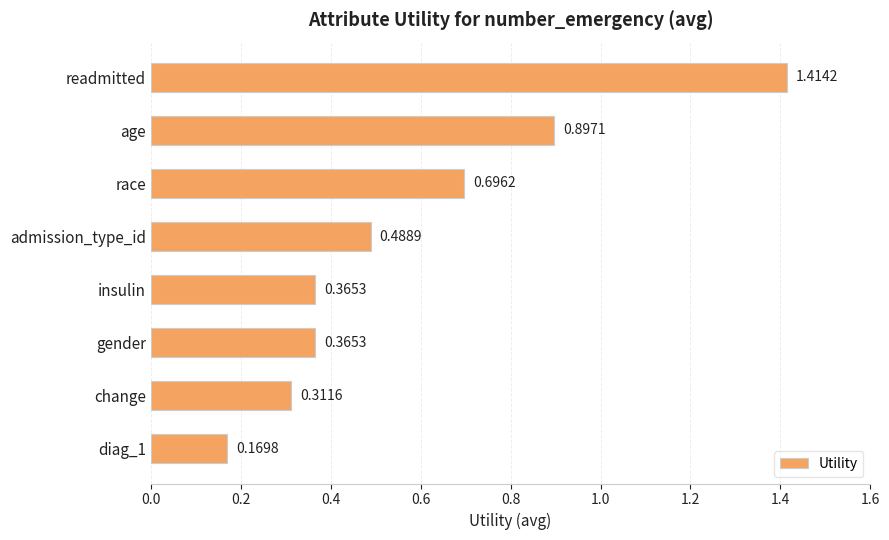

What is the label of the 2nd bar from the top?

age